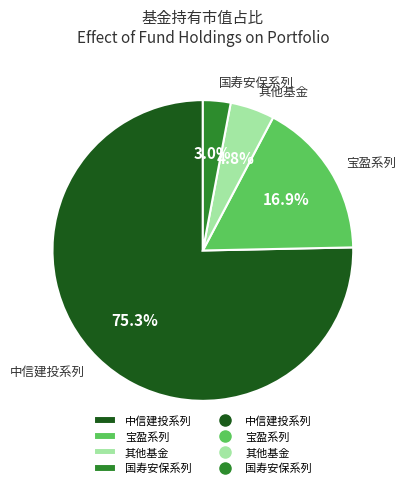

Rank the categories by value from highest to lowest.

中信建投系列, 宝盈系列, 其他基金, 国寿安保系列